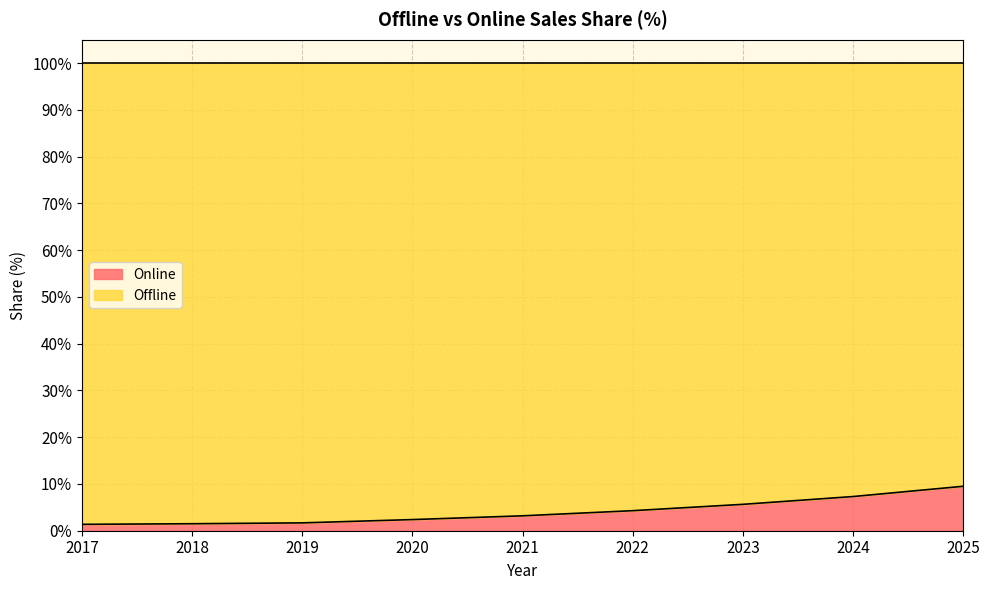

Between 2025 and 2021, which is larger?

2025